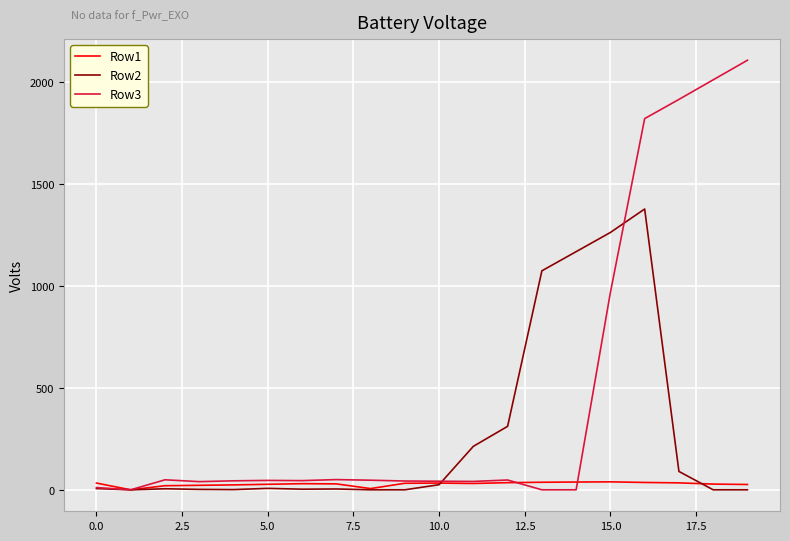

What is the difference between the maximum and minimum values in the Row2 series?

1376